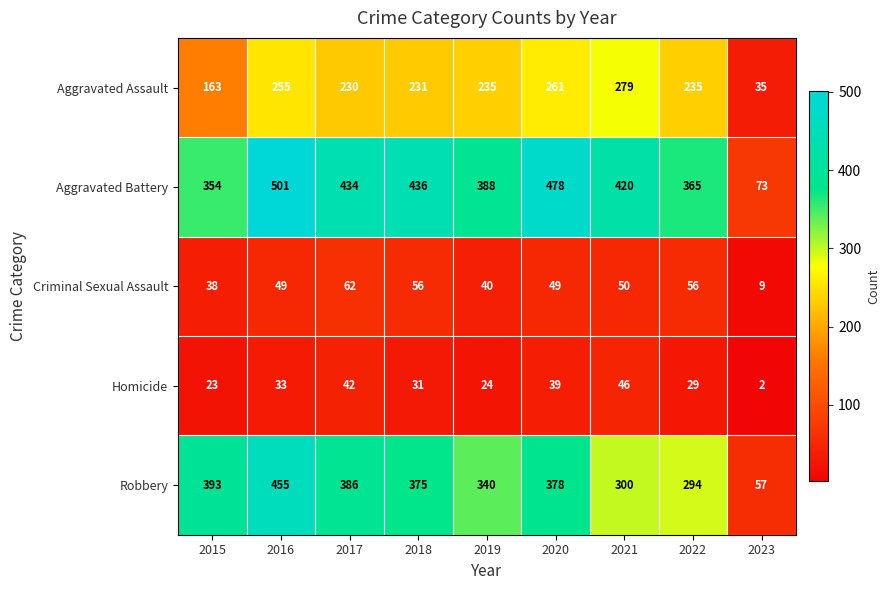

Which series has the largest range (max minus min)?

Aggravated Battery